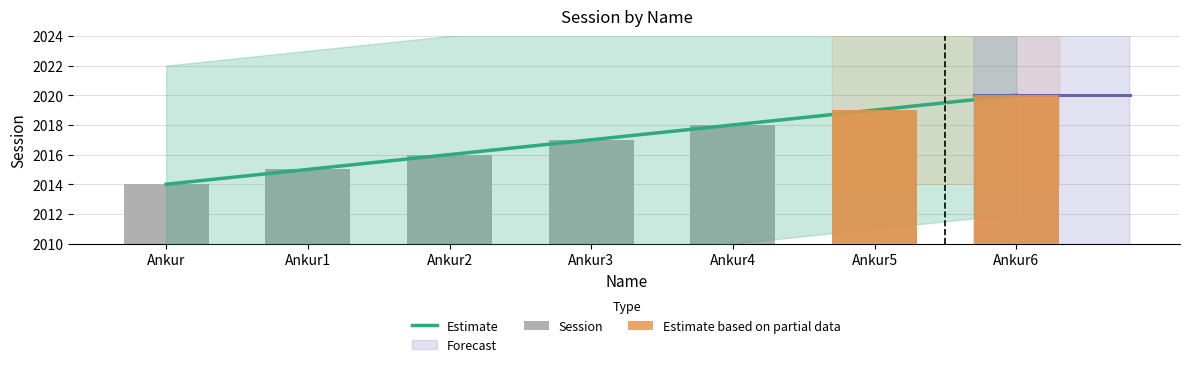

Reading right to left, what are all the values shown in this chart?

2020	2019	2018	2017	2016	2015	2014